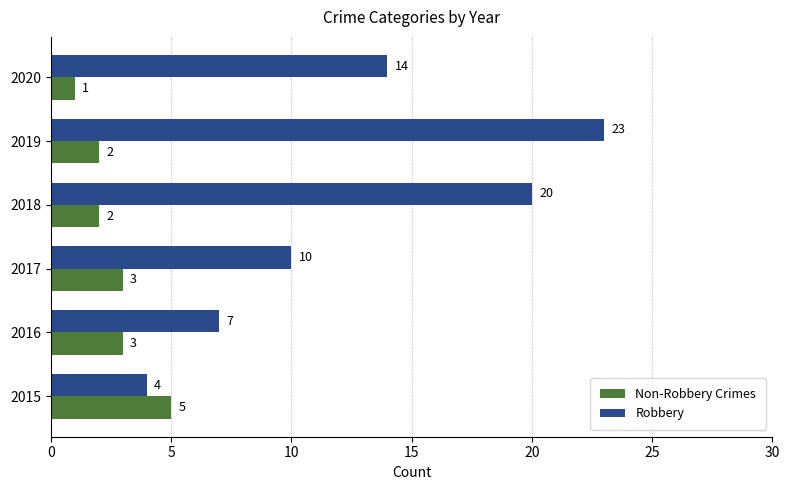

How many categories are shown in the chart?

6